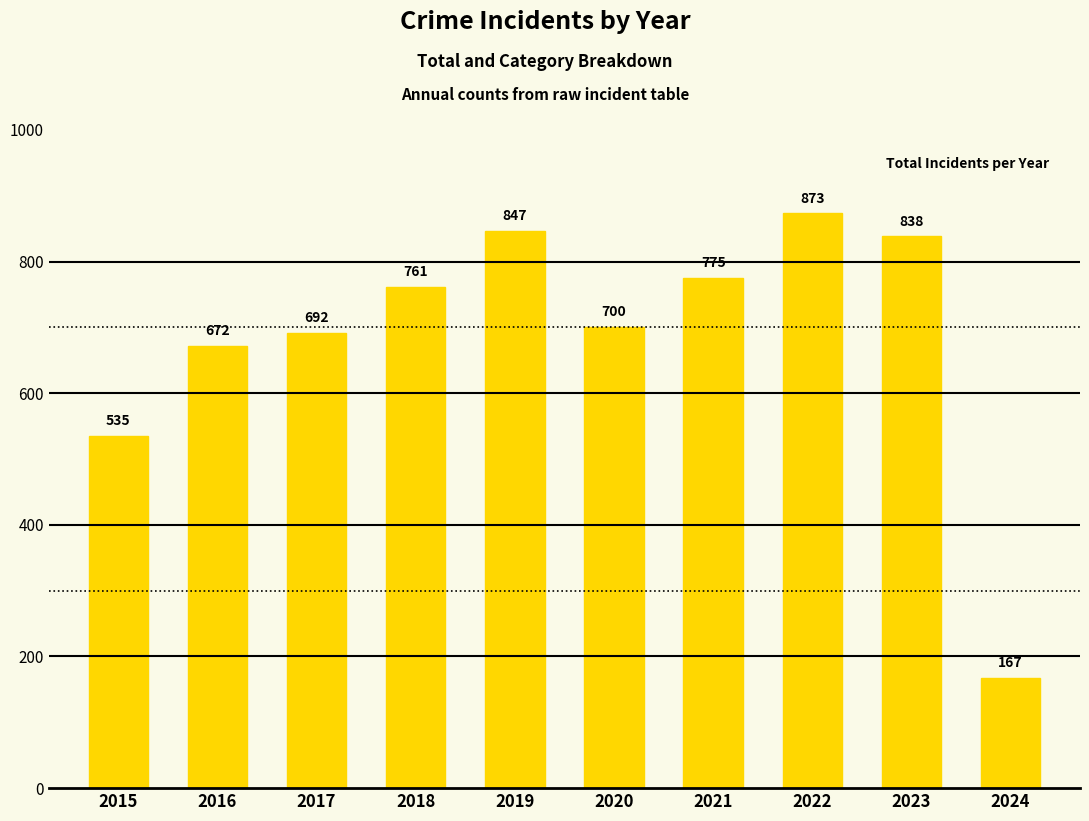

What is the value of the 8th bar from the left?

873